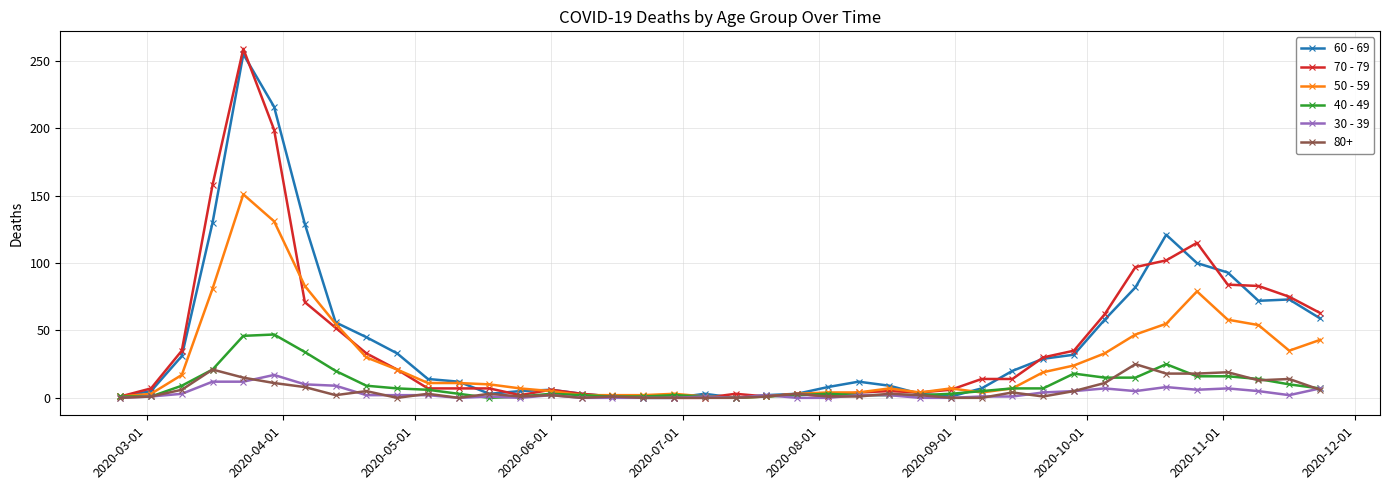

What is the sum of all 50 - 59 values?

1115